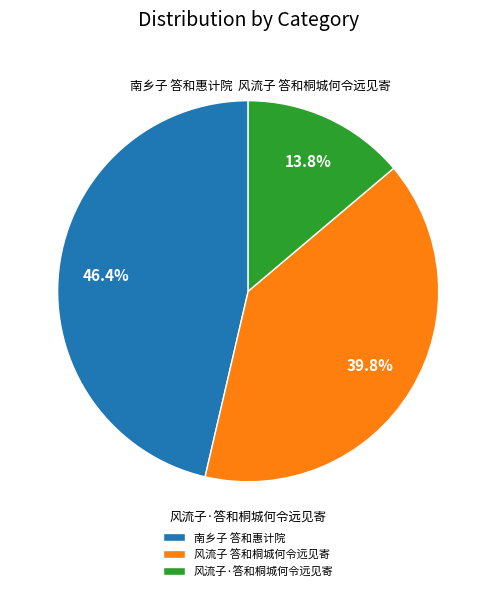

Does 南乡子 答和惠计院 represent more than half of the total?

No